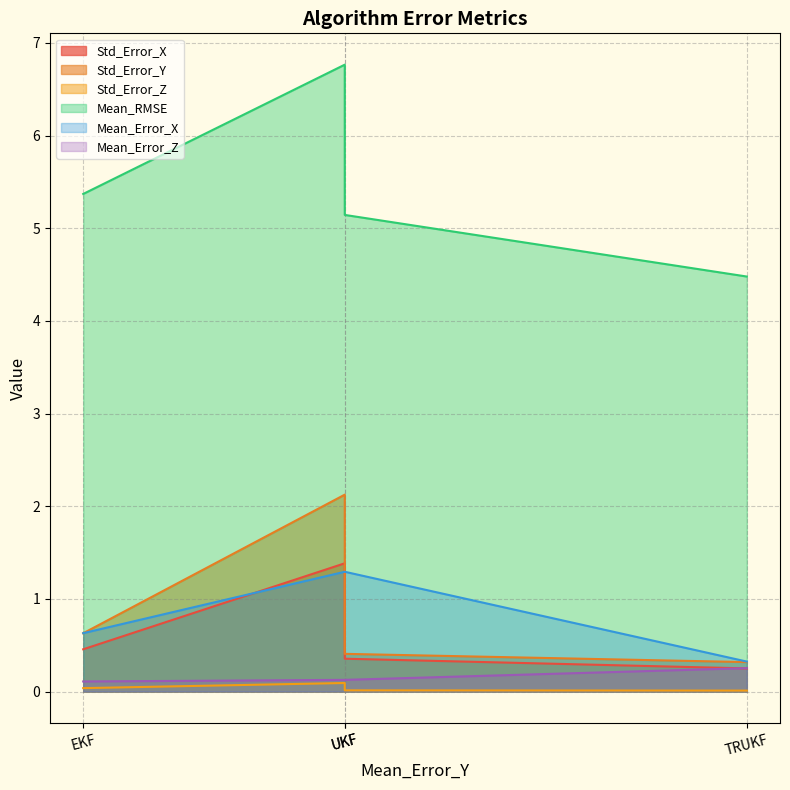

Where is Std_Error_X nearest to the value 0?

TRUKF